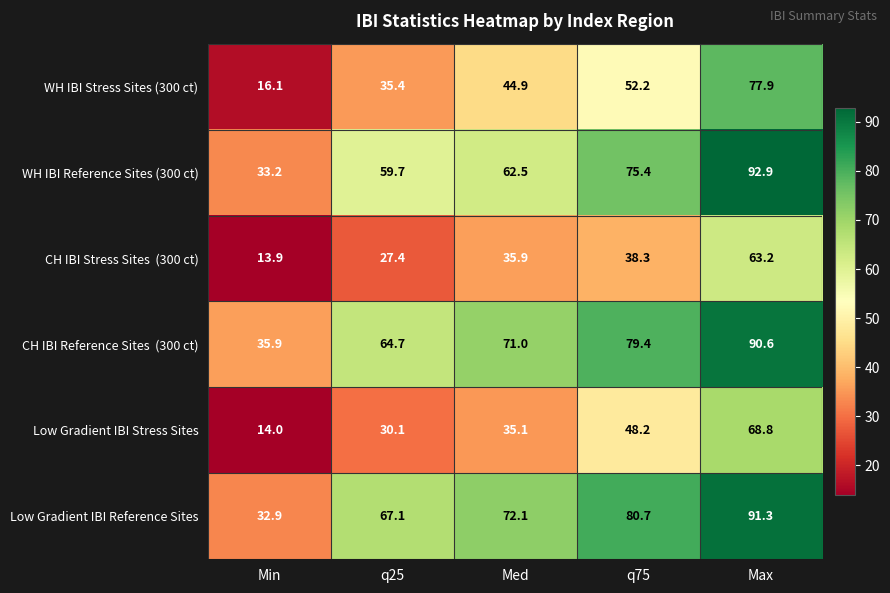

Which series has the largest range (max minus min)?

WH IBI Stress Sites (300 ct)